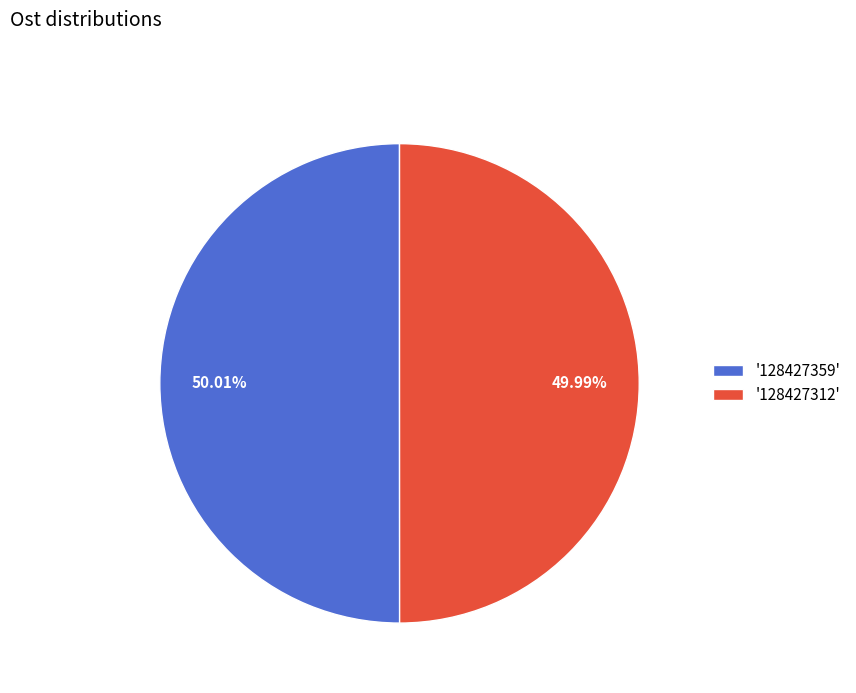

Do '128427359' and '128427312' together represent more than half of the pie?

Yes